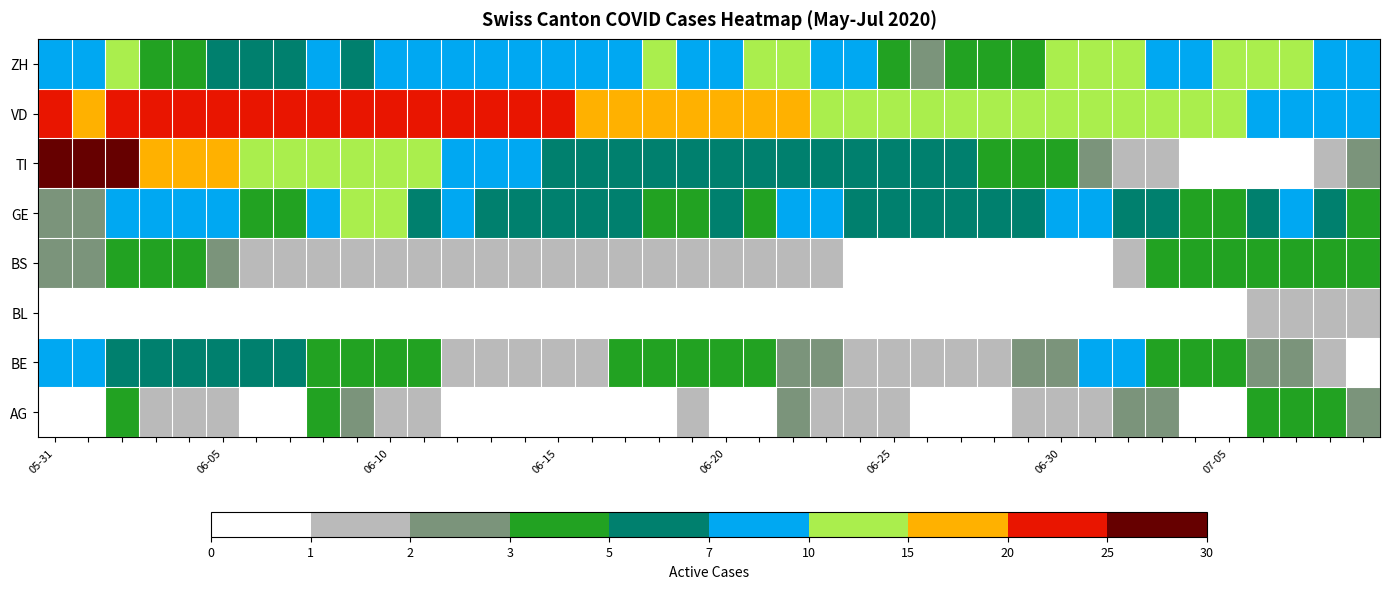

How many series are shown in this chart?

8